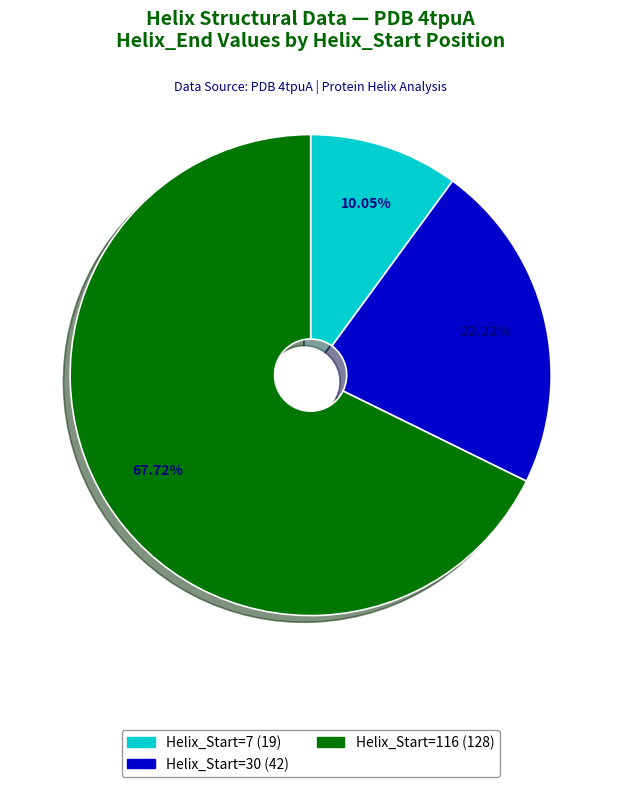

Count the number of slices in the pie.

3